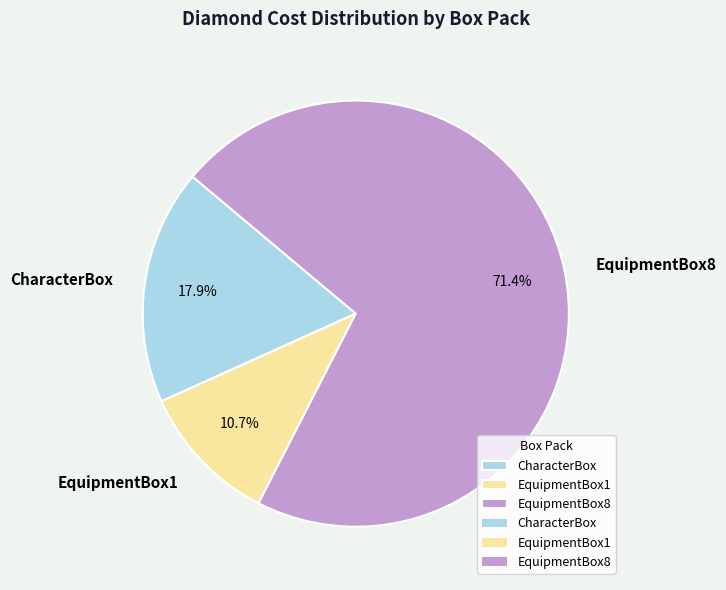

To the nearest percent, what is the difference between the largest and smallest slice percentages?

61%